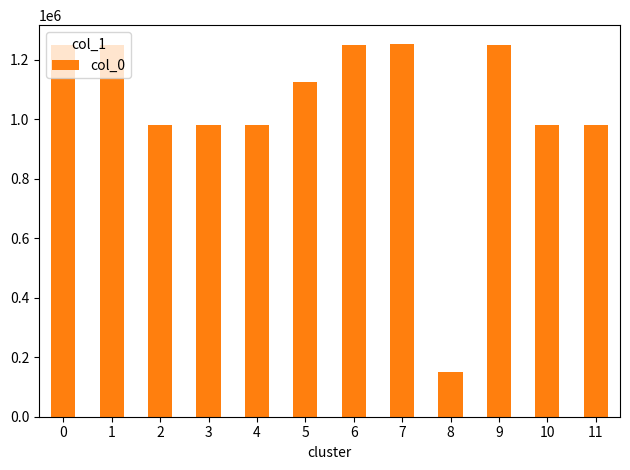

What is the change in value from 2 to 6?

+269796